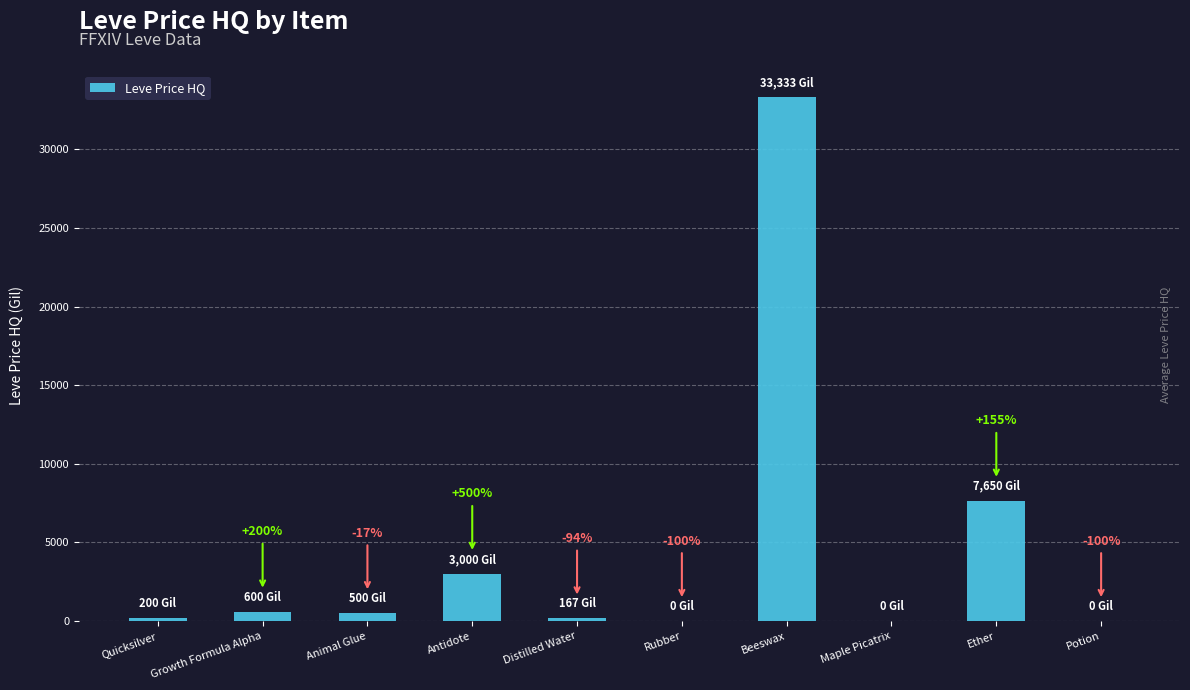

Are the bars horizontal?

No